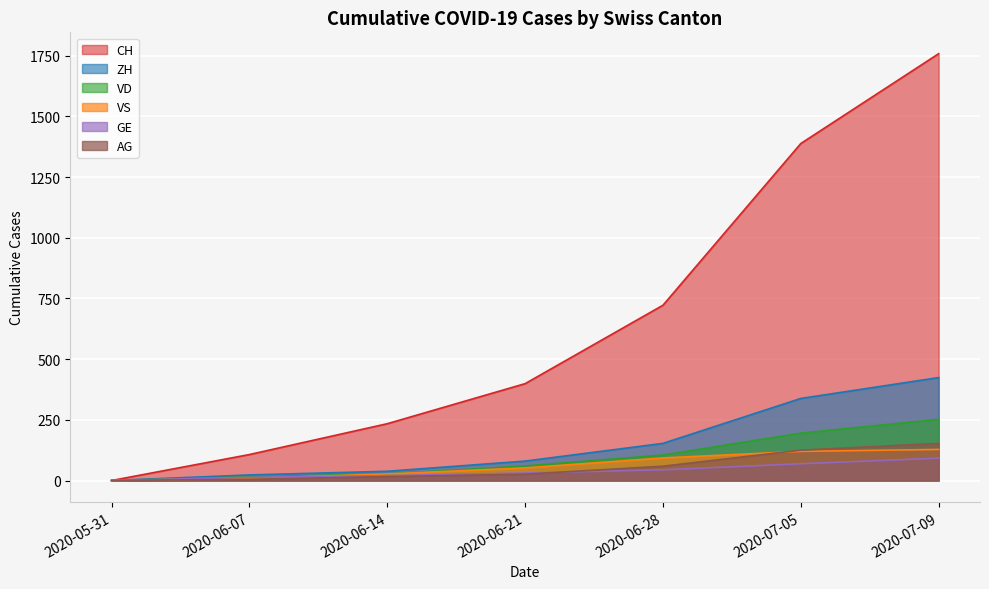

Is it true that CH equals 107 at 2020-06-07?

True